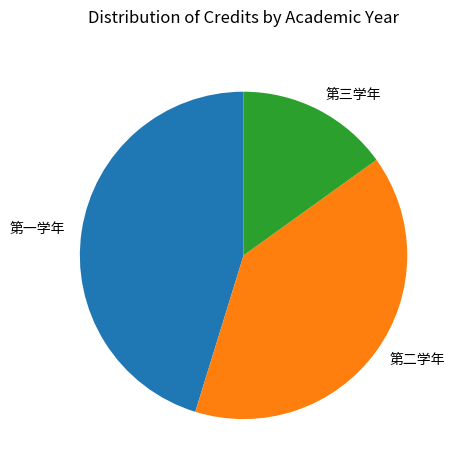

Is it true that 第一学年 is 45% of the pie?

True